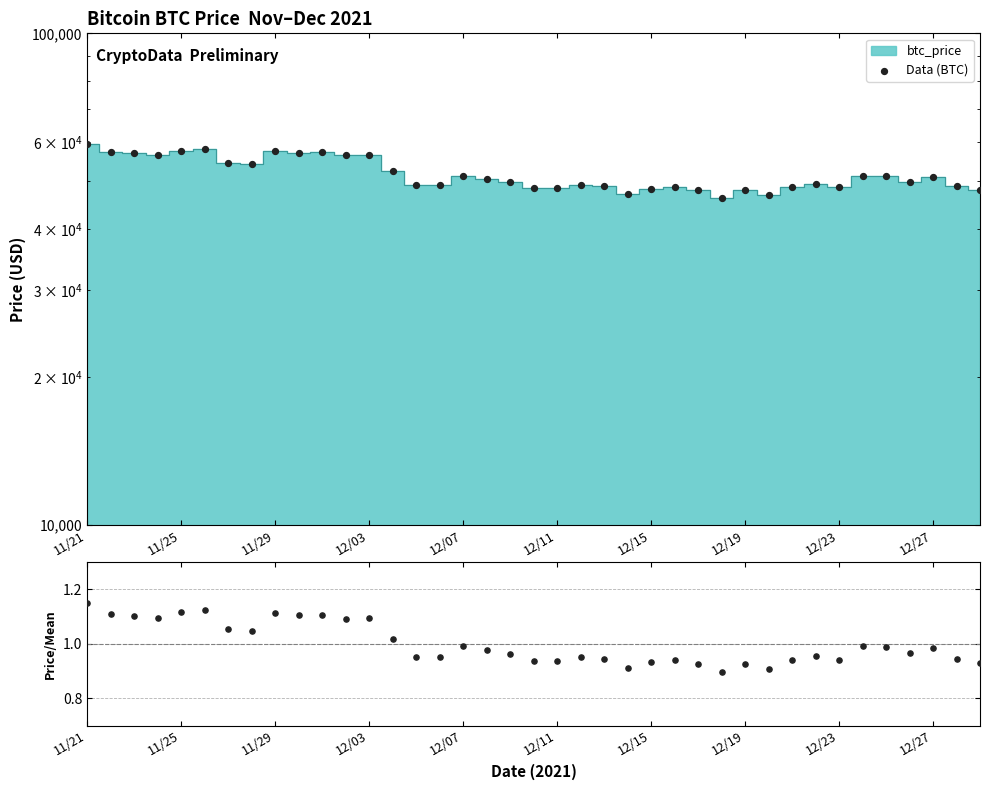

Which series has the widest spread of Y values?

Data (BTC)